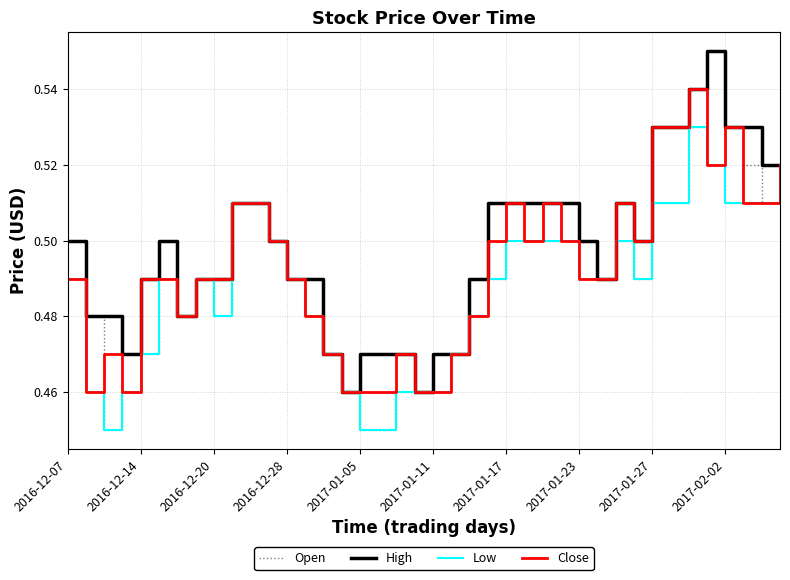

Which series has the largest total across all categories?

High